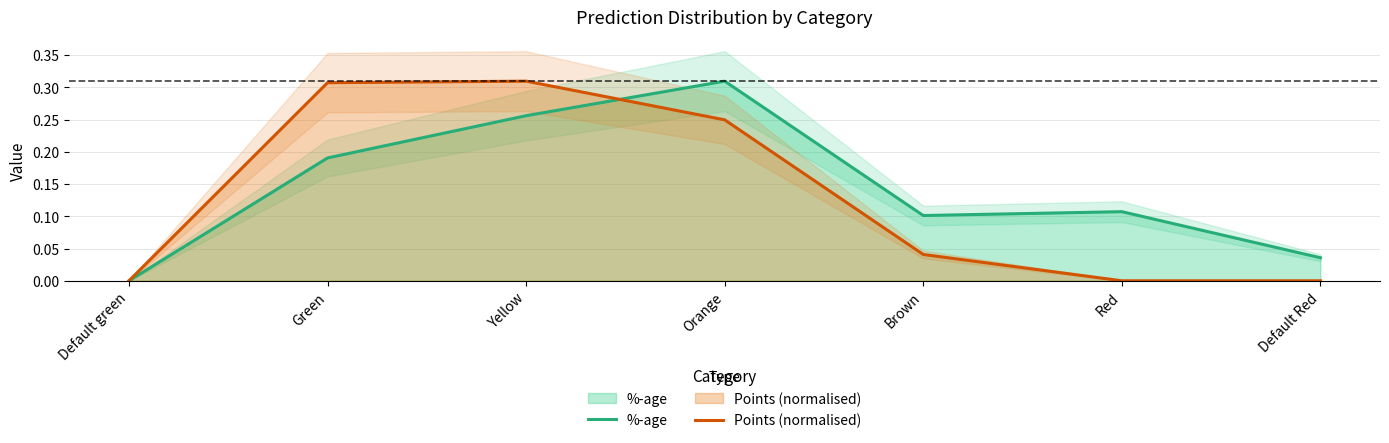

Reading left to right, extract all data points from this chart.

%-age: 0.0	0.2	0.3	0.3	0.1	0.1	0.0
Points (normalised): 0.0	0.3	0.3	0.2	0.0	0.0	0.0